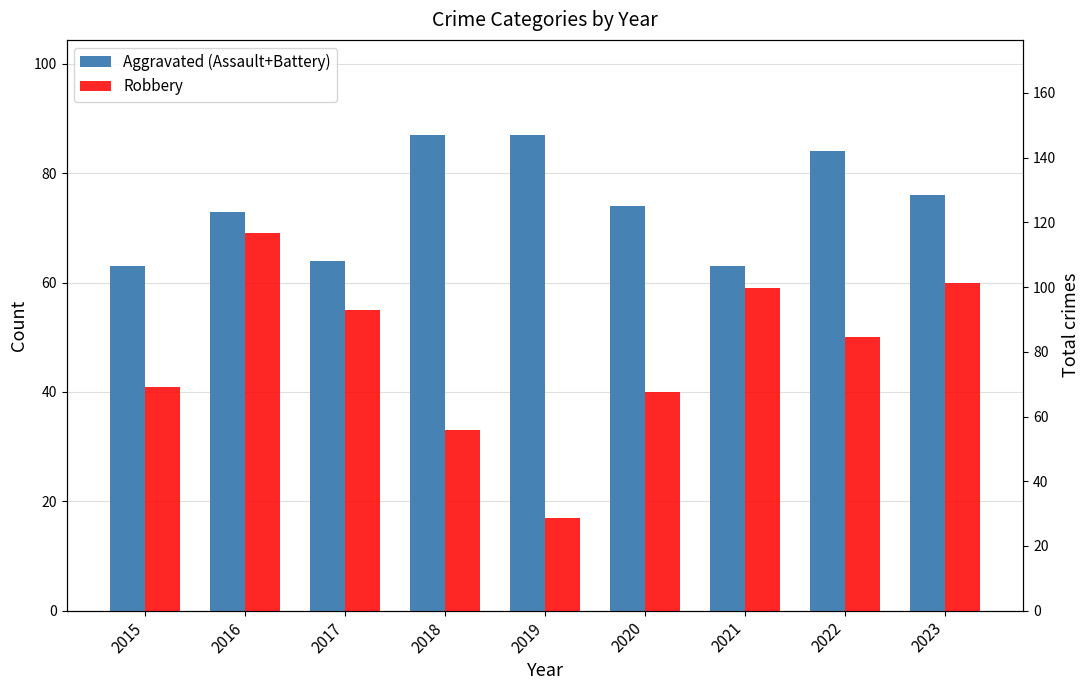

What is the value of the Robbery bar at the 7th from the left?

59